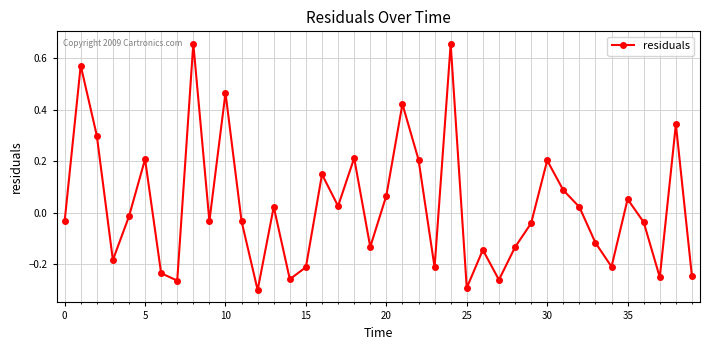

How many interior local peaks (higher than both neighbors) does the data have?

13